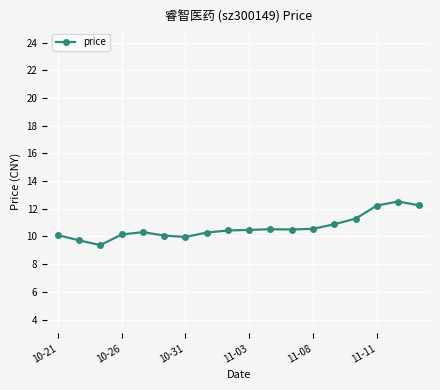

What is the sum of all values?

191.6